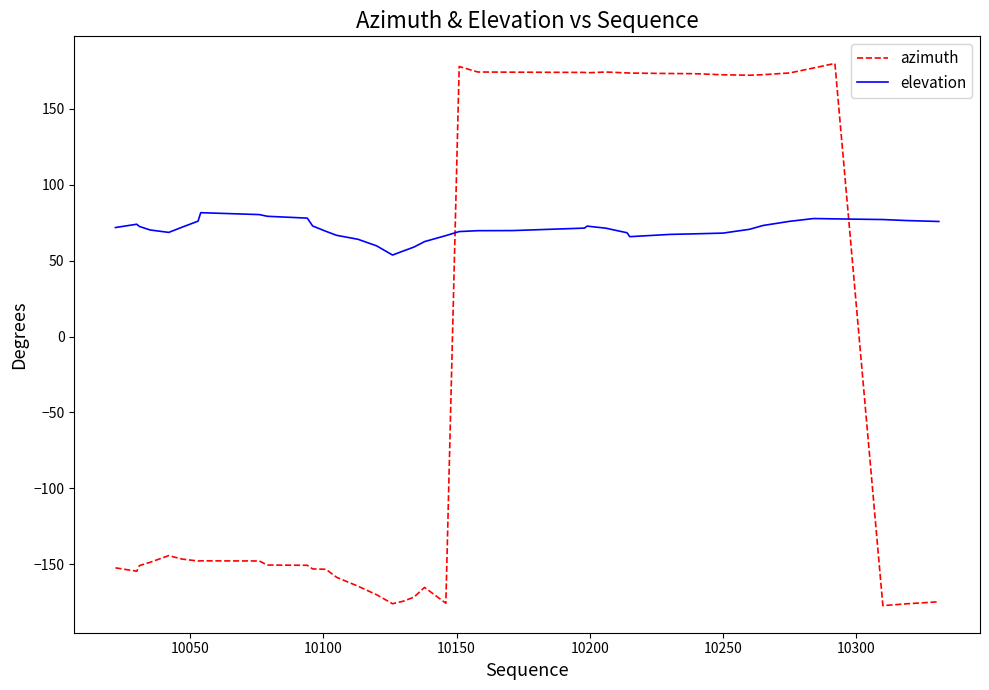

What is the lowest value of the azimuth series?

-177.3